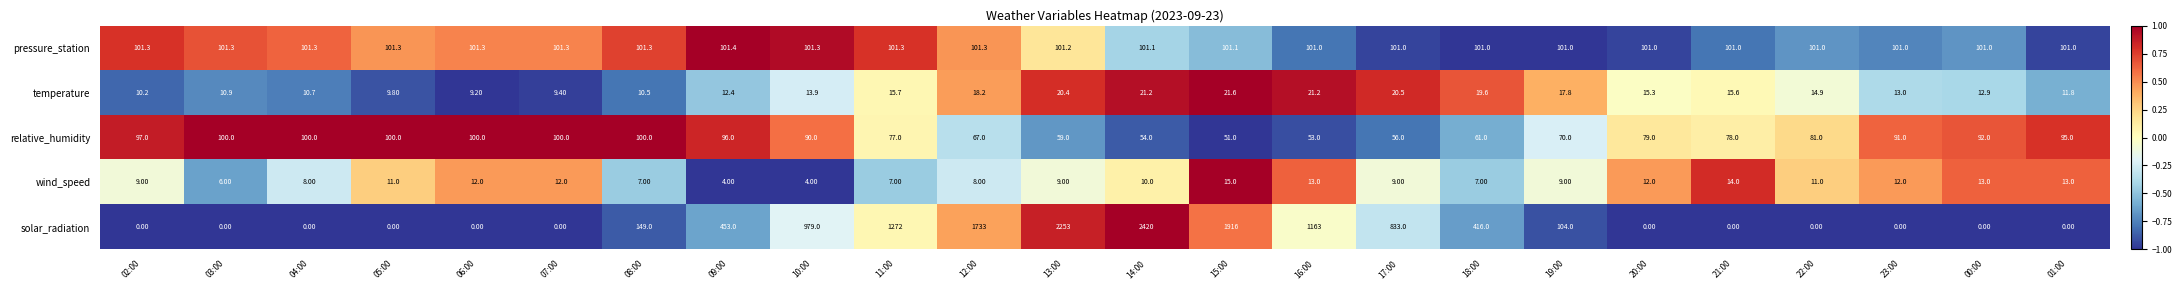

List the series in order of their peak value, highest first.

solar_radiation, pressure_station, relative_humidity, temperature, wind_speed